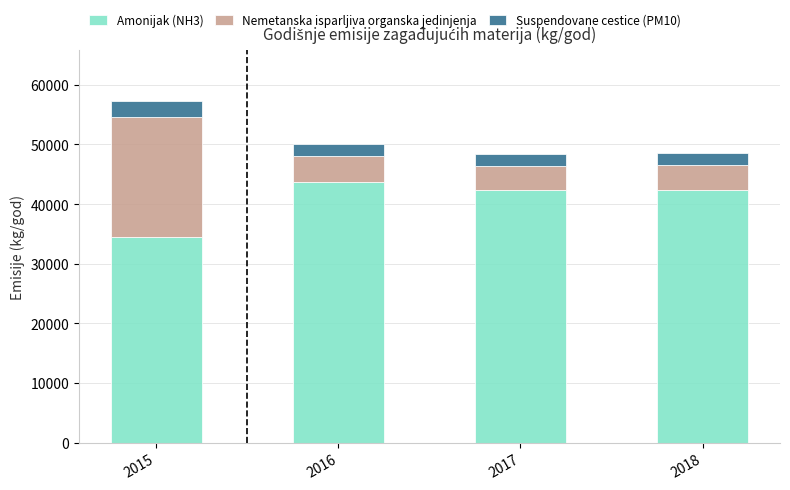

True or false: Amonijak (NH3) has a value of 15460.3 at 2016.

False